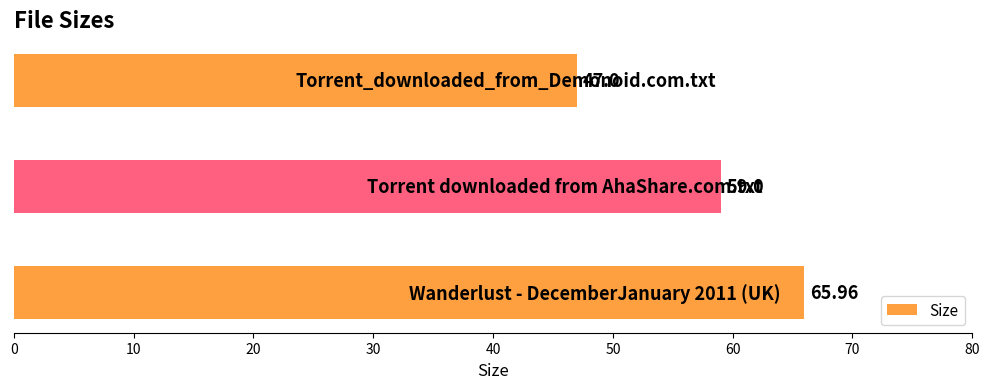

What is the difference between the maximum and minimum values?

19.0